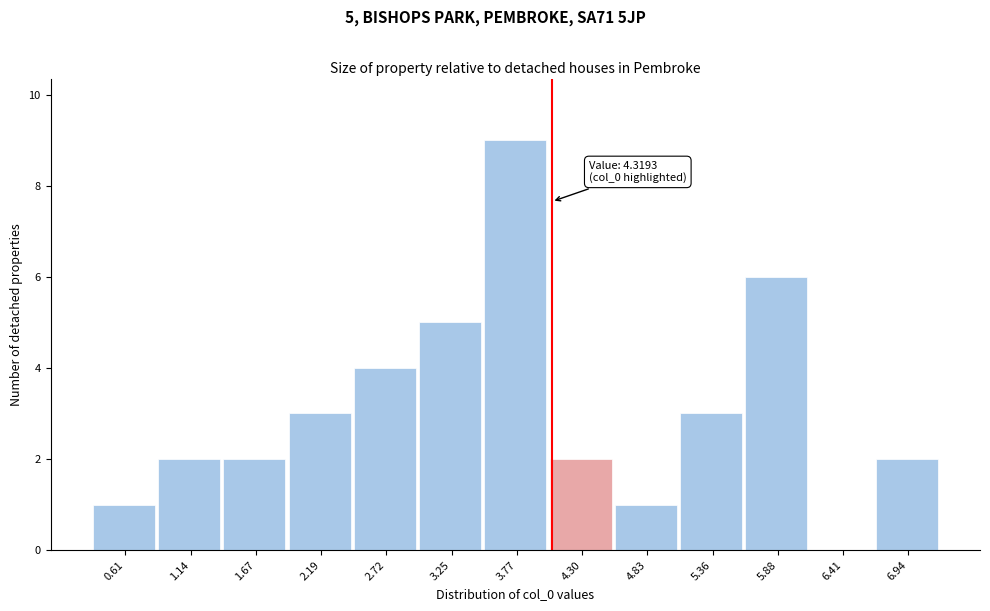

Reading right to left, extract all data points from this chart.

6.94=2	6.41=0	5.88=6	5.36=3	4.83=1	4.30=2	3.77=9	3.25=5	2.72=4	2.19=3	1.67=2	1.14=2	0.61=1